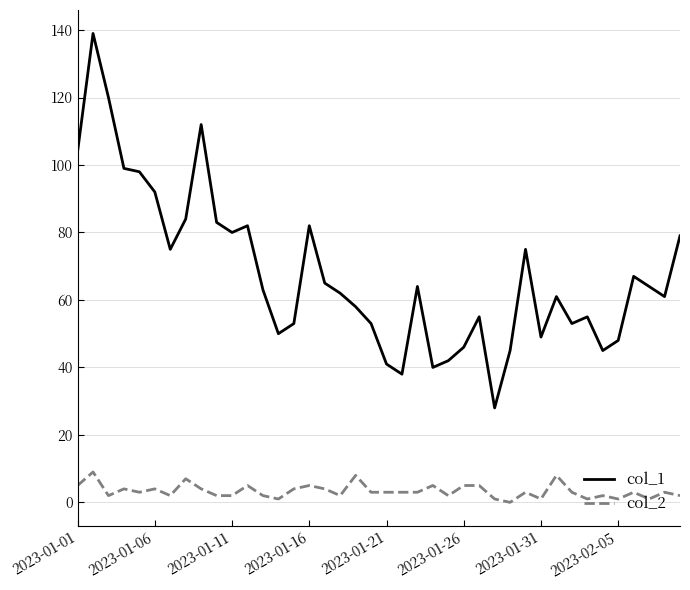

True or false: col_2 and col_1 cross at least once.

False